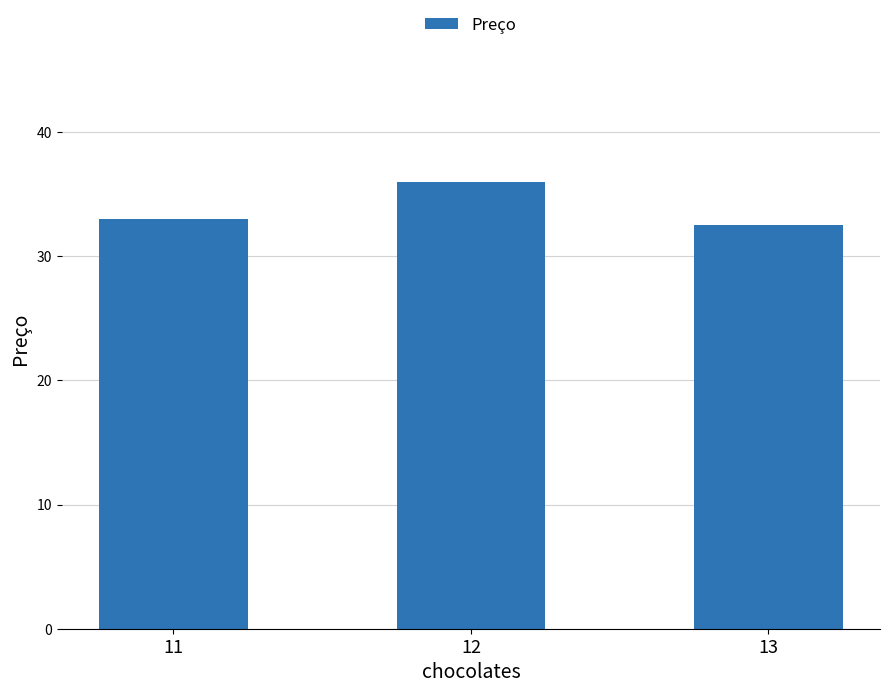

What is the minimum value shown in the chart?

32.5